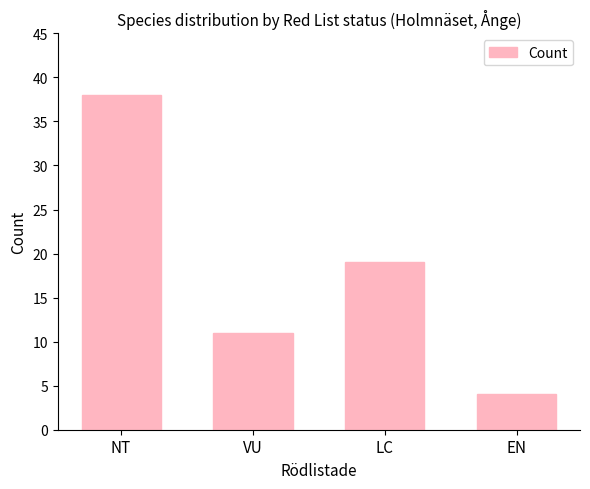

What is the approximate value at LC, to the nearest 5?

20